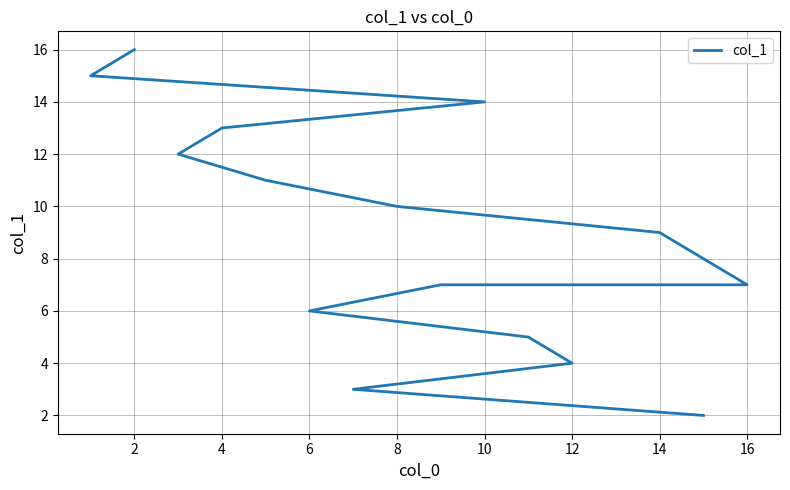

What is the sum of all values?

134